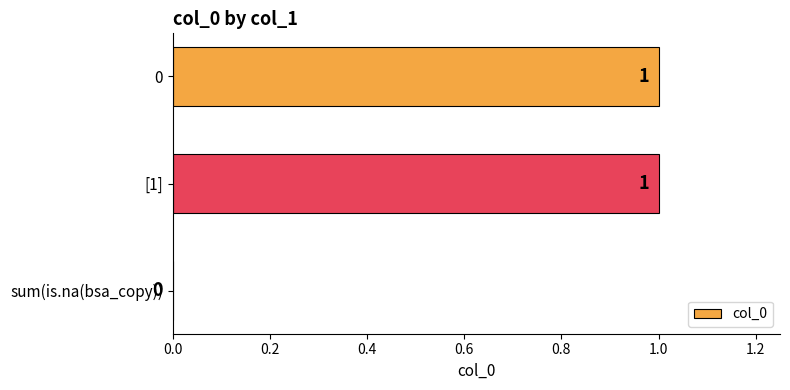

True or false: the data shows 2 at [1].

False